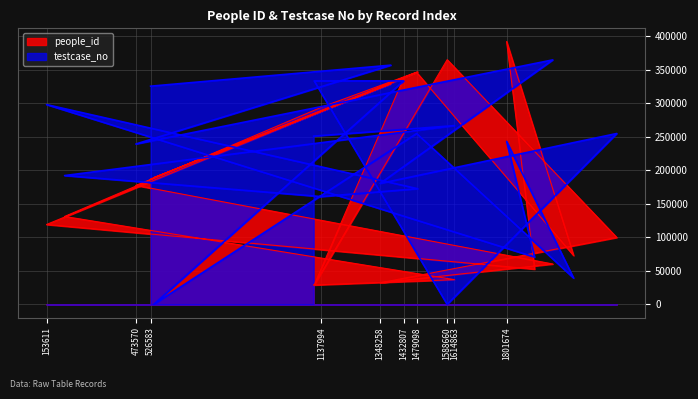

At which label does people_id first exceed 177534?

526583